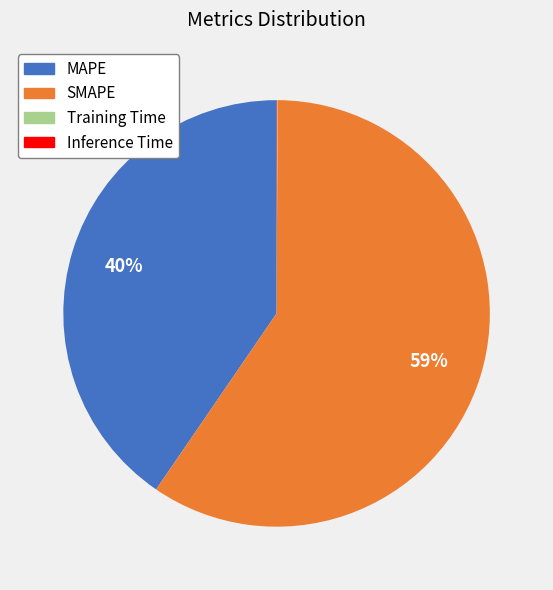

What percentage is the MAPE slice, to the nearest percent?

40%